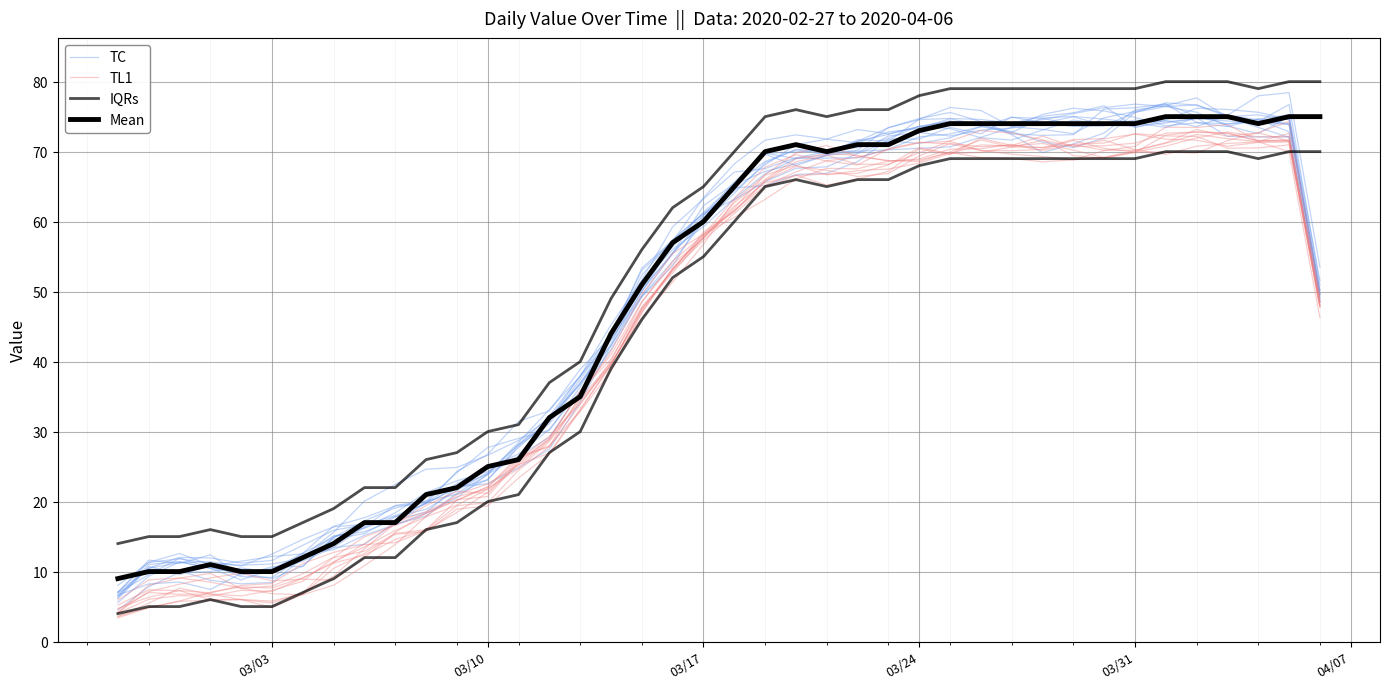

Count the number of categories in the chart.

40